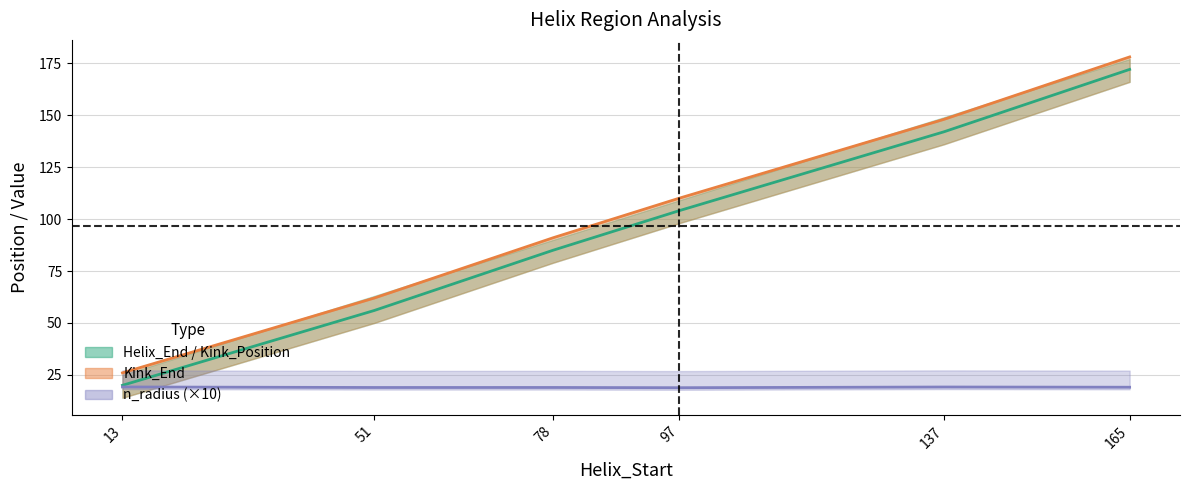

List the labels in order of value, largest first.

165, 137, 97, 78, 51, 13